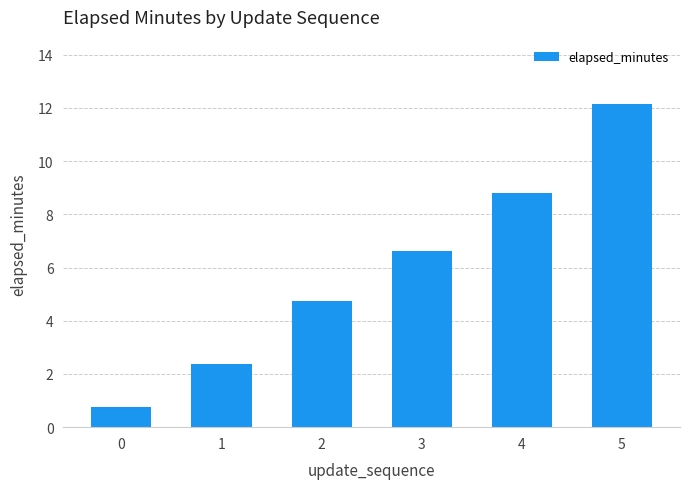

What is the difference between the maximum and second lowest values?

9.8